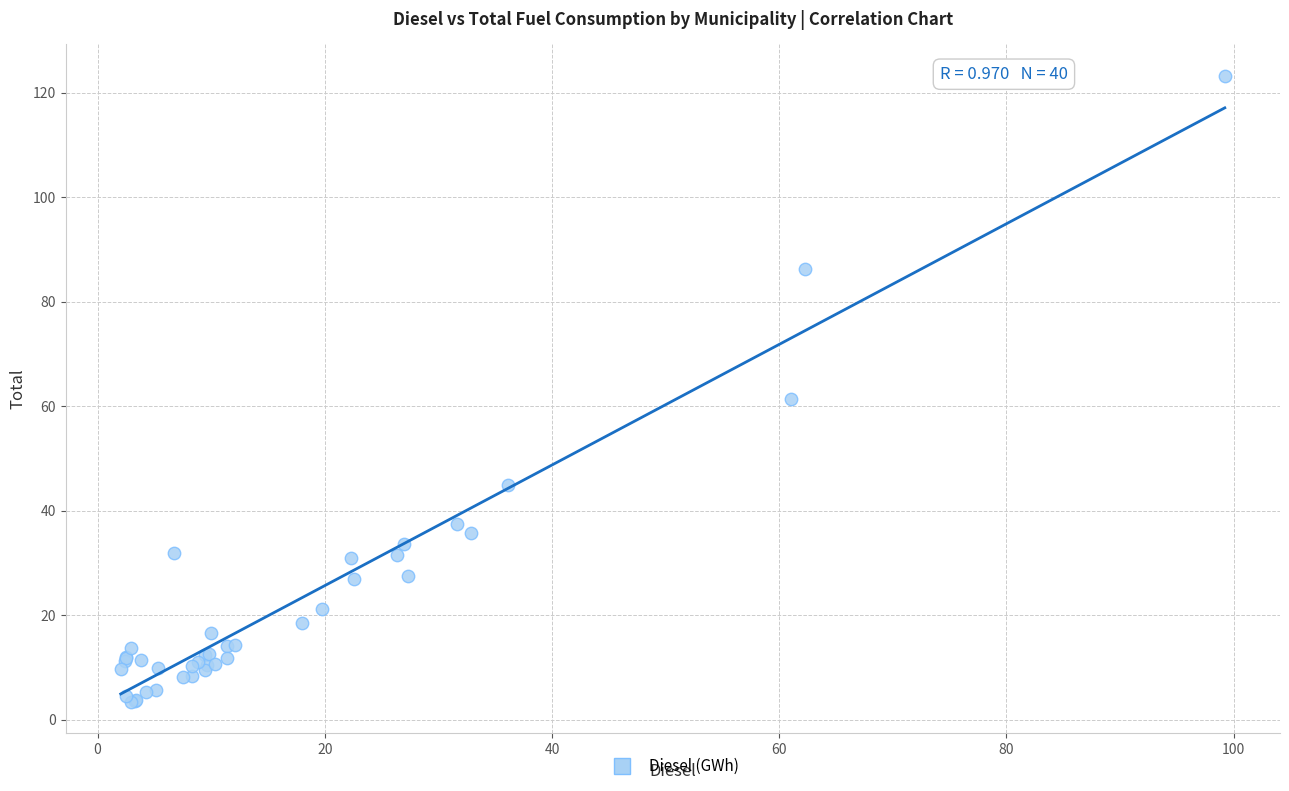

What Y value in the scatter plot is closest to 63?

61.4